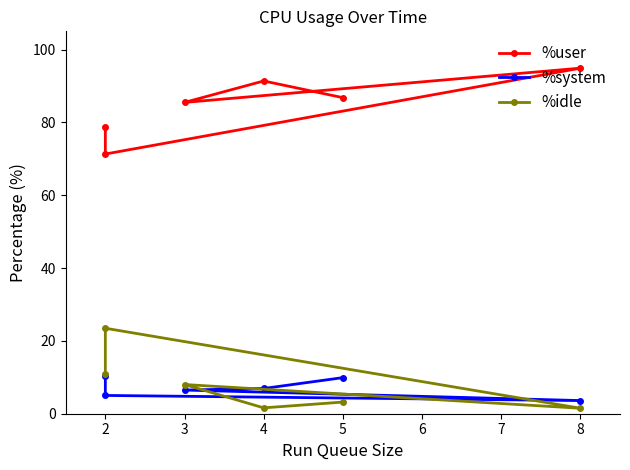

Rank the series at 4 from lowest to highest value.

%idle, %system, %user